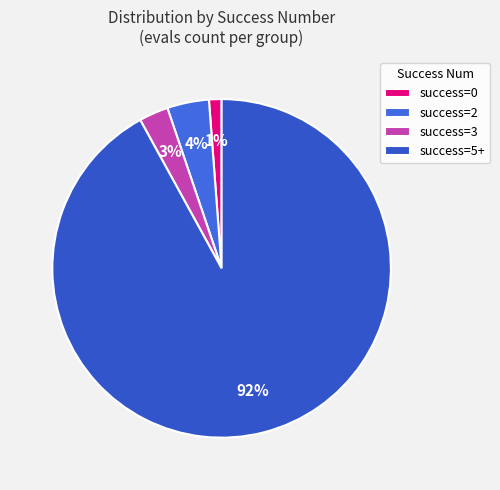

Count the number of slices in the pie.

4